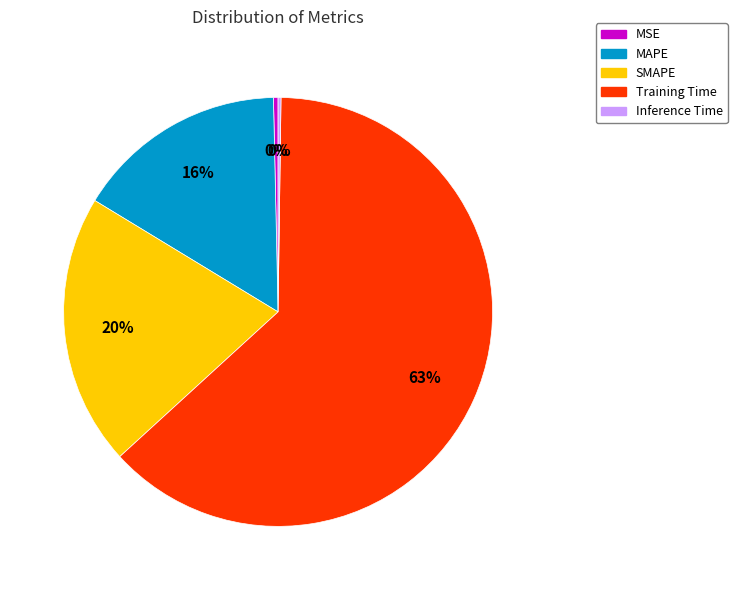

Do SMAPE and MSE together represent more than half of the pie?

No